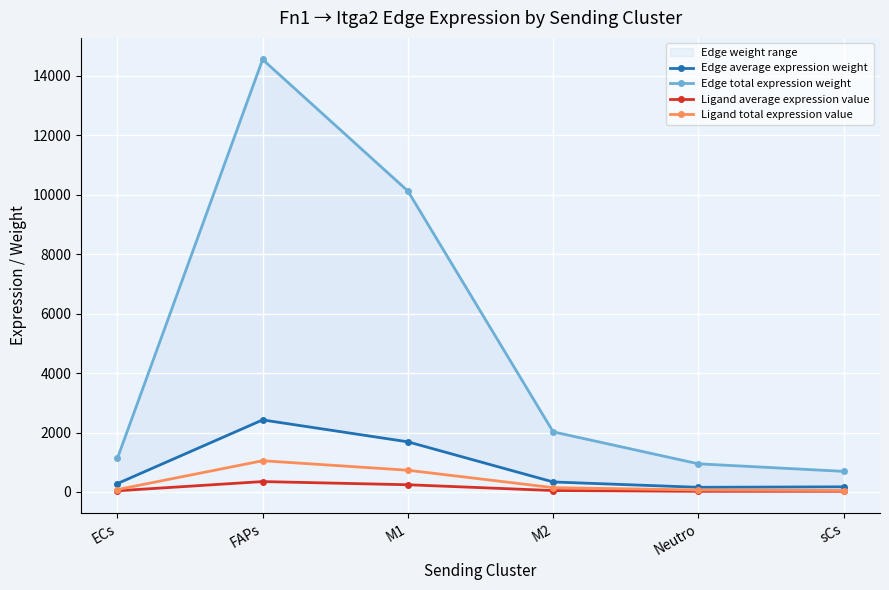

Is it true that Ligand average expression value equals 60.9 at ECs?

False